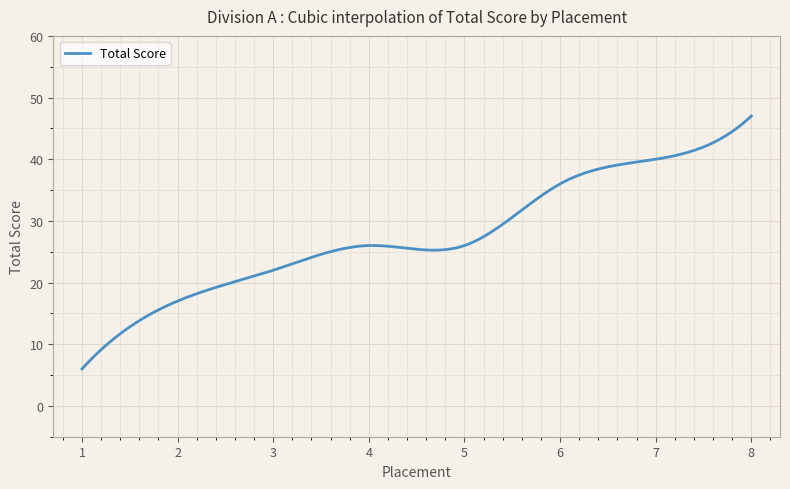

What is the difference between the maximum and minimum values?

41.0